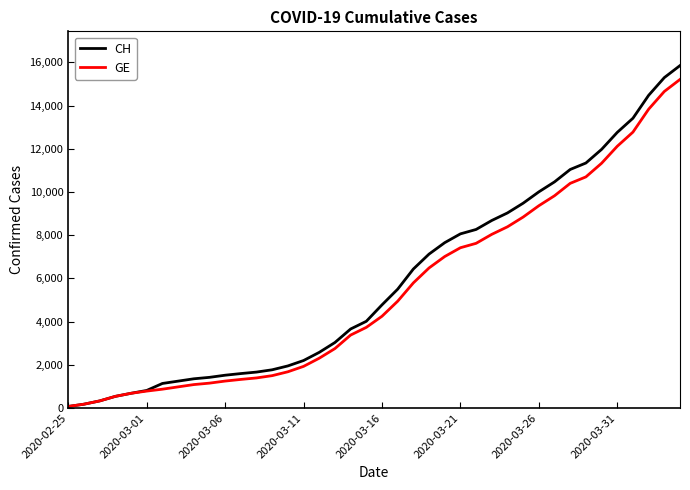

What is the maximum value for GE?

15208